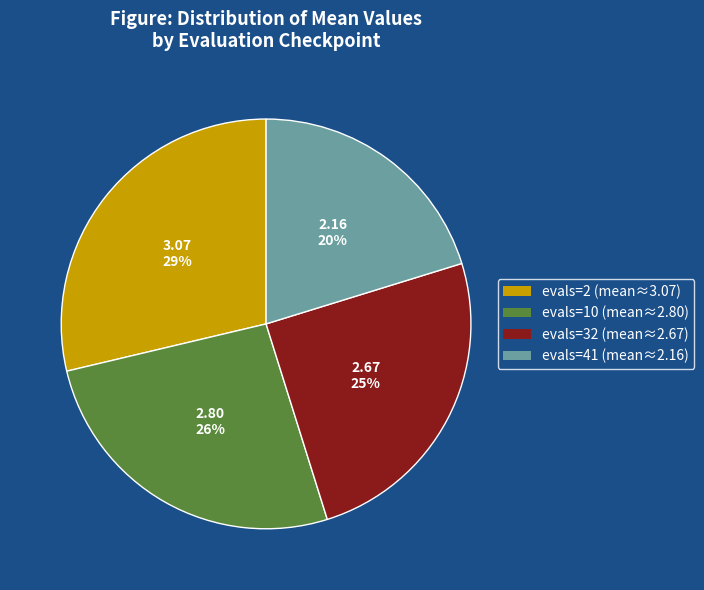

How many slices are in this pie chart?

4